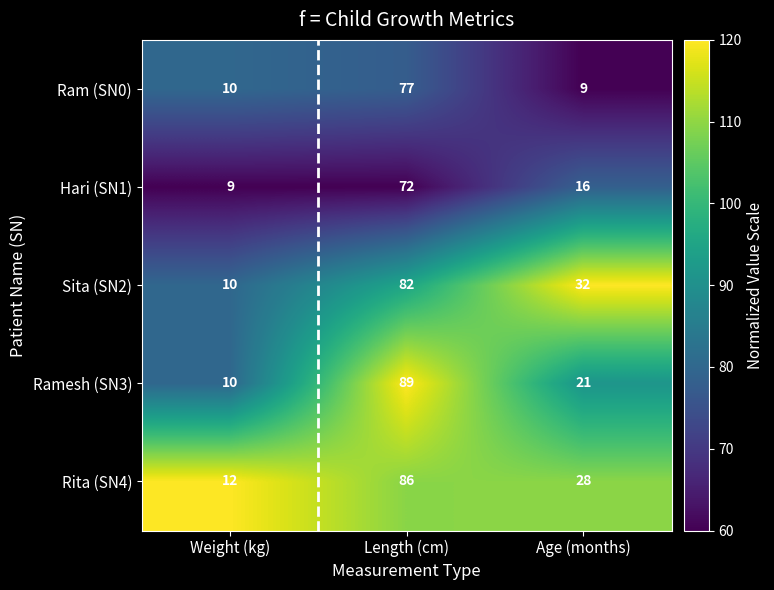

Rank the series by their maximum value, from lowest to highest.

Hari (SN1), Ram (SN0), Sita (SN2), Rita (SN4), Ramesh (SN3)